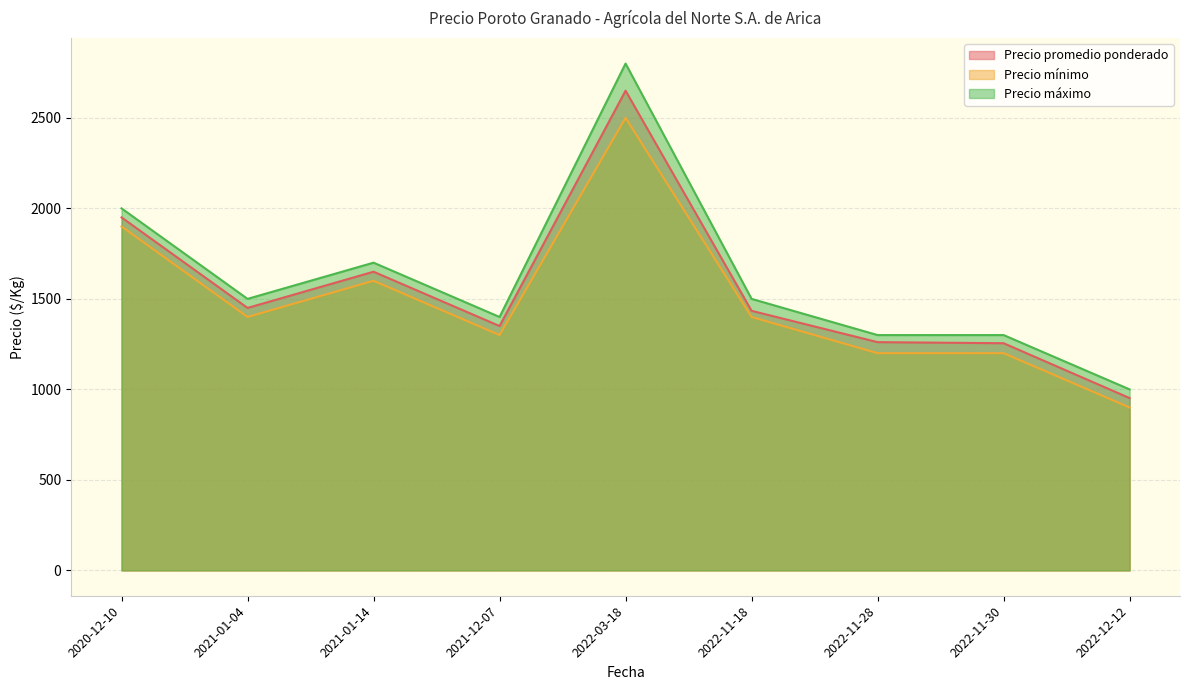

What is the total value across all series at 2021-01-14?

4950